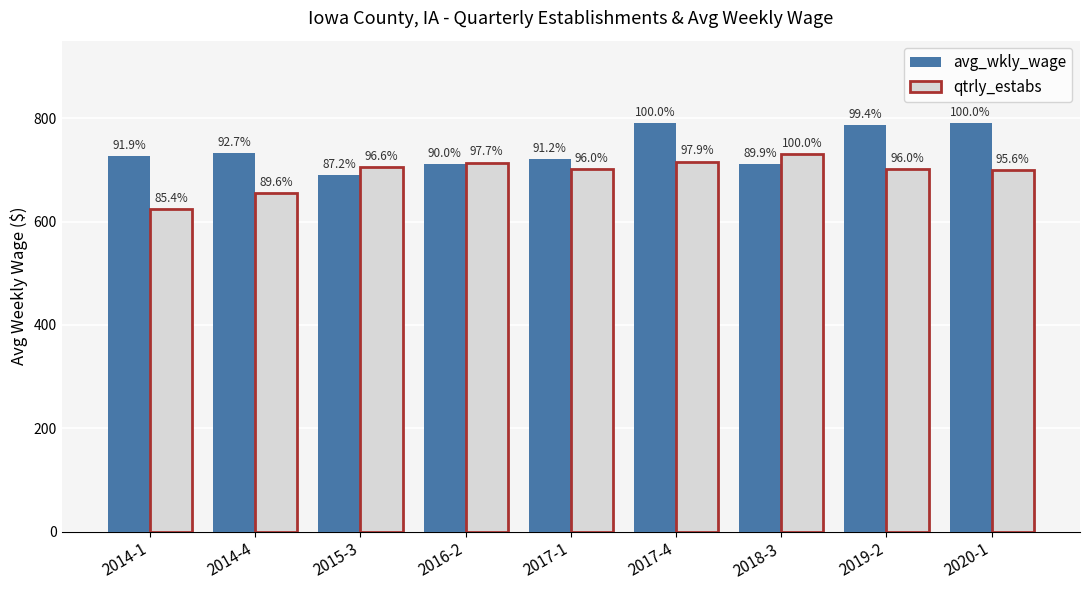

What is the difference between the avg_wkly_wage values at 2015-3 and 2014-1?

37